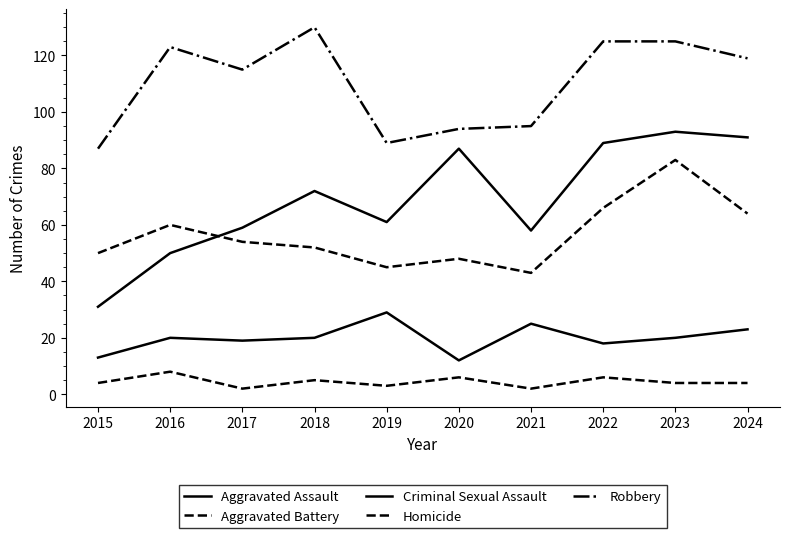

Is this an area chart (filled region under the line)?

No